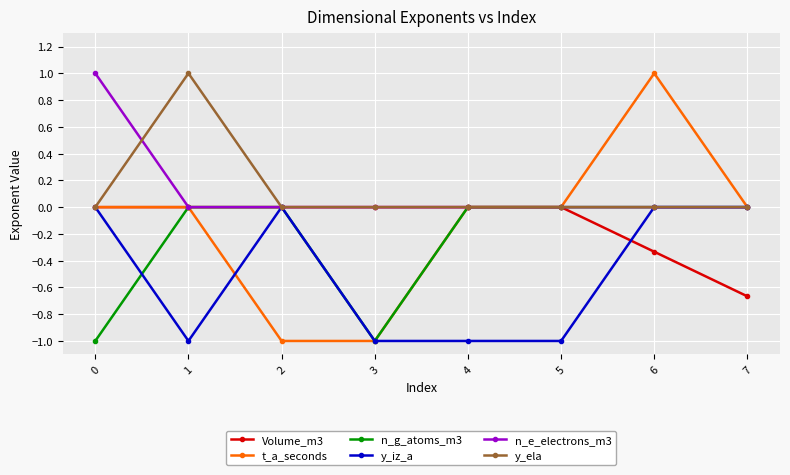

What is the difference between the highest and lowest values at 2?

1.0